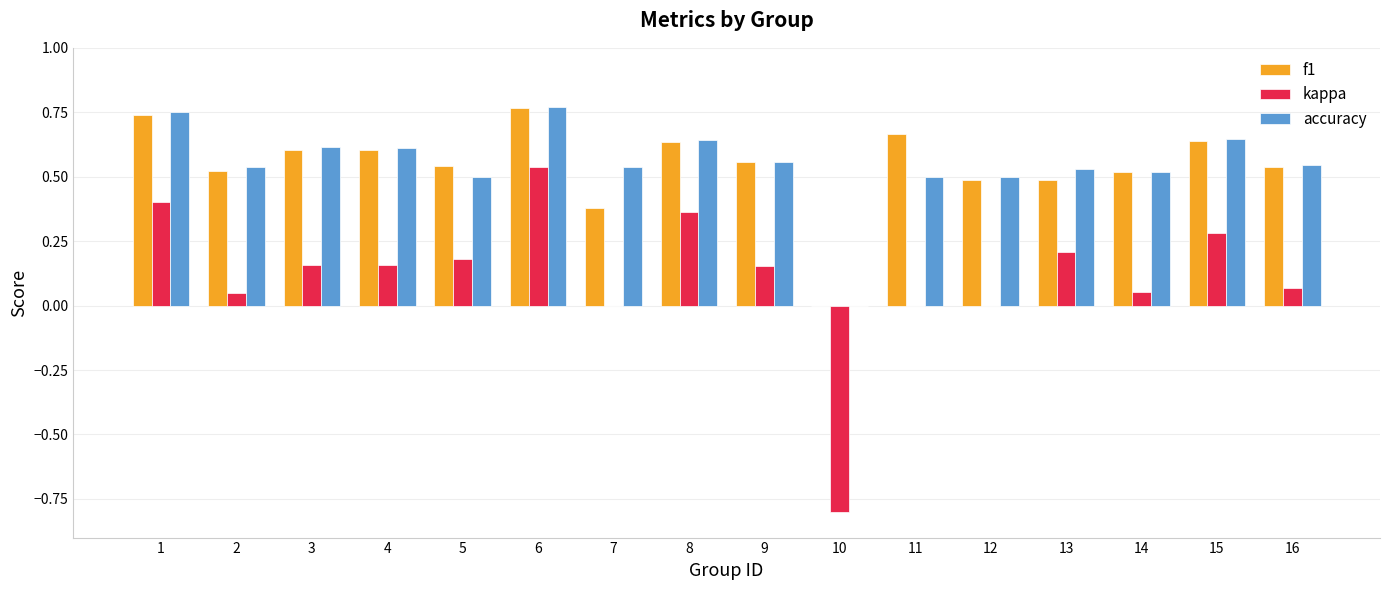

What is the sum of the accuracy values at 13 and 11?

1.0